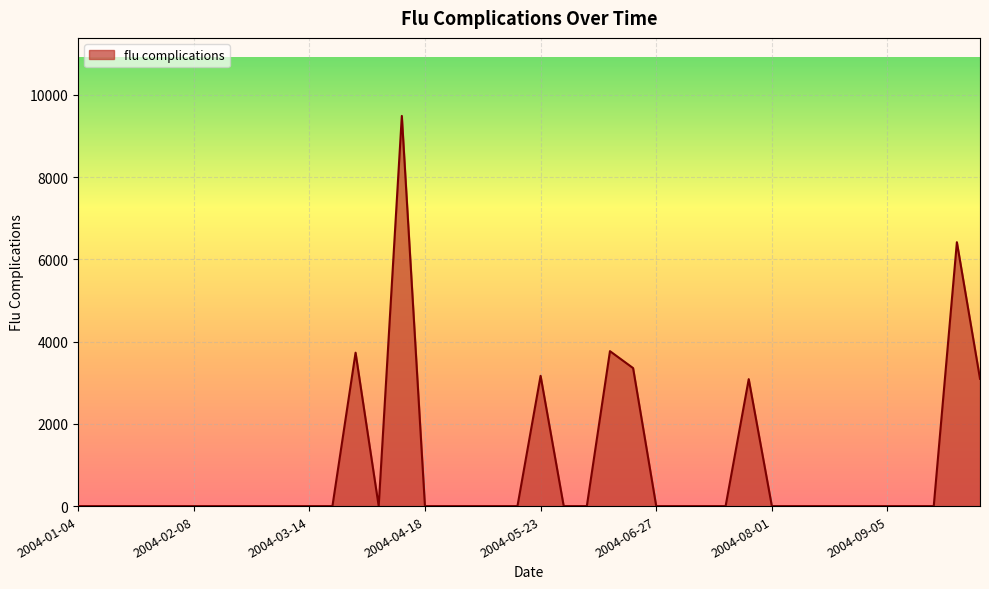

What is the maximum value shown in the chart?

9488.8